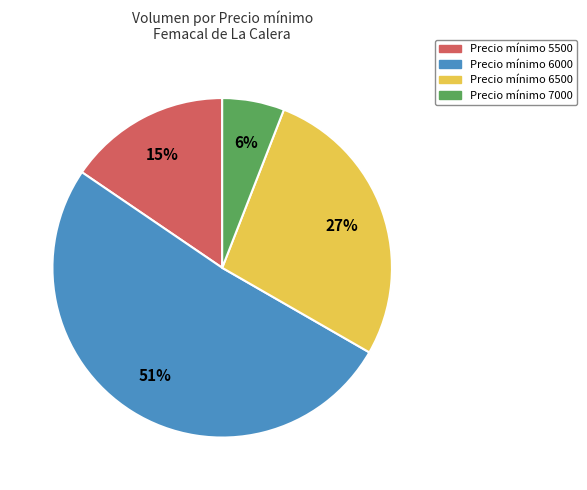

Which slice is the smallest?

Precio mínimo 7000